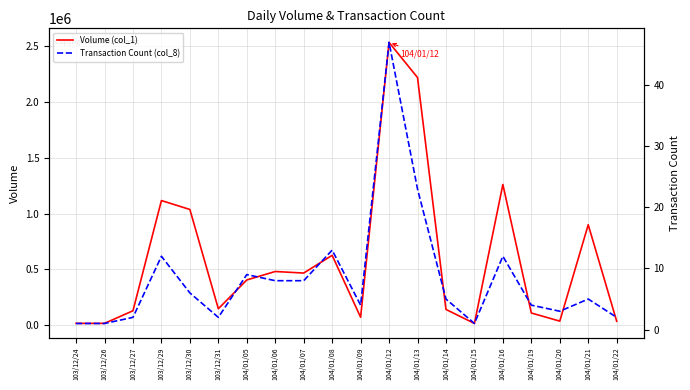

How many series are shown in this chart?

2